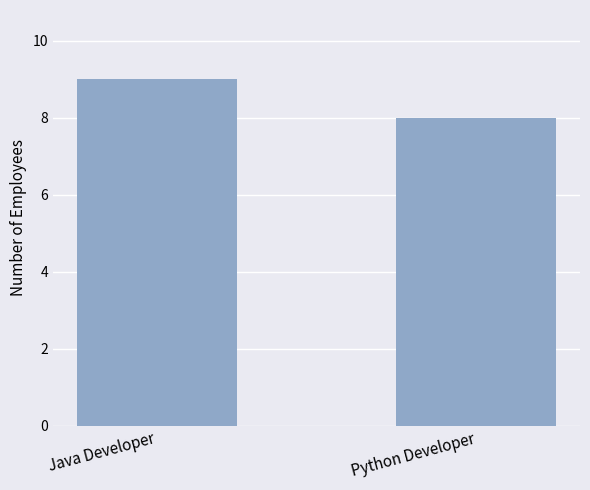

How many bars are there in total?

2